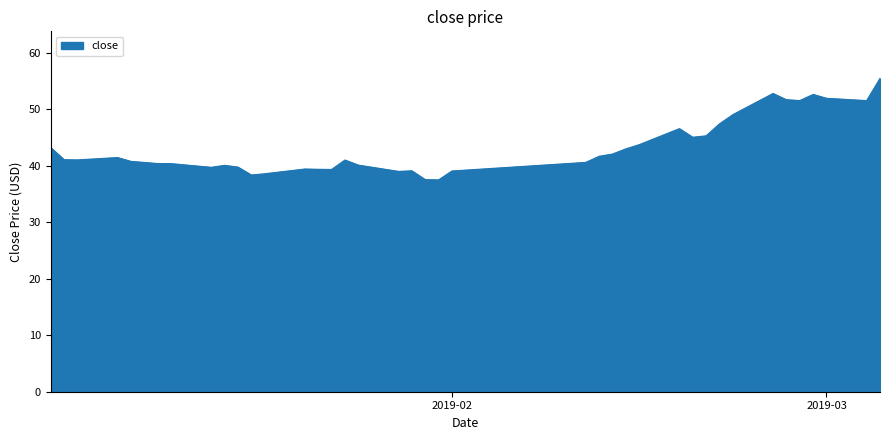

What is the smallest value displayed?

37.5